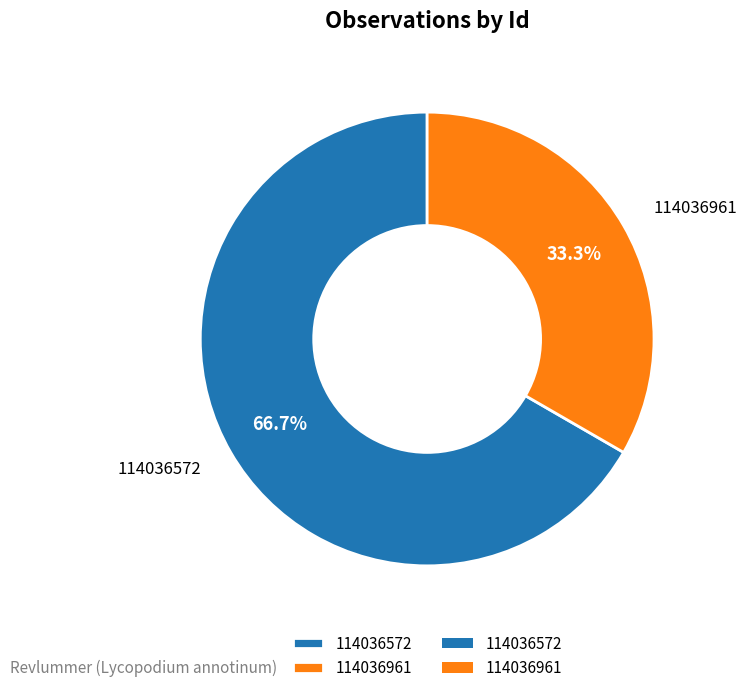

Is there any slice that represents more than half of the pie?

Yes